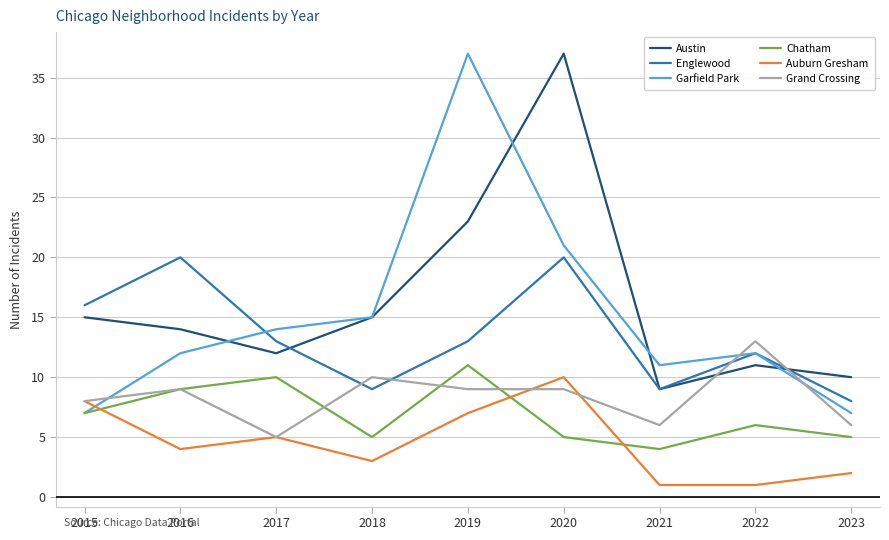

Which series has the largest total across all categories?

Austin